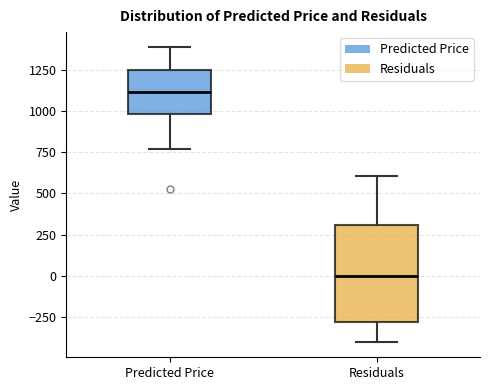

Where does the lower whisker of the box for Residuals end on the y-axis? The values are not printed on the chart, so give them approximately, as read against the axis.

-400